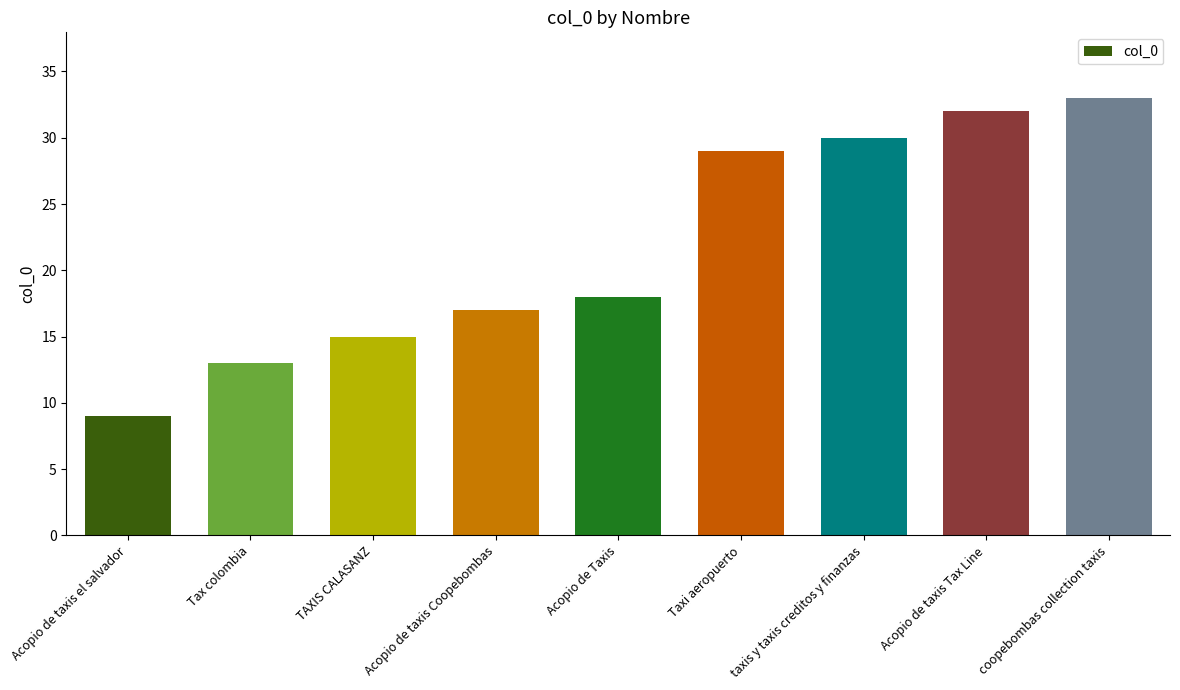

What is the ratio of the value at Taxi aeropuerto to the value at Tax colombia?

2.2